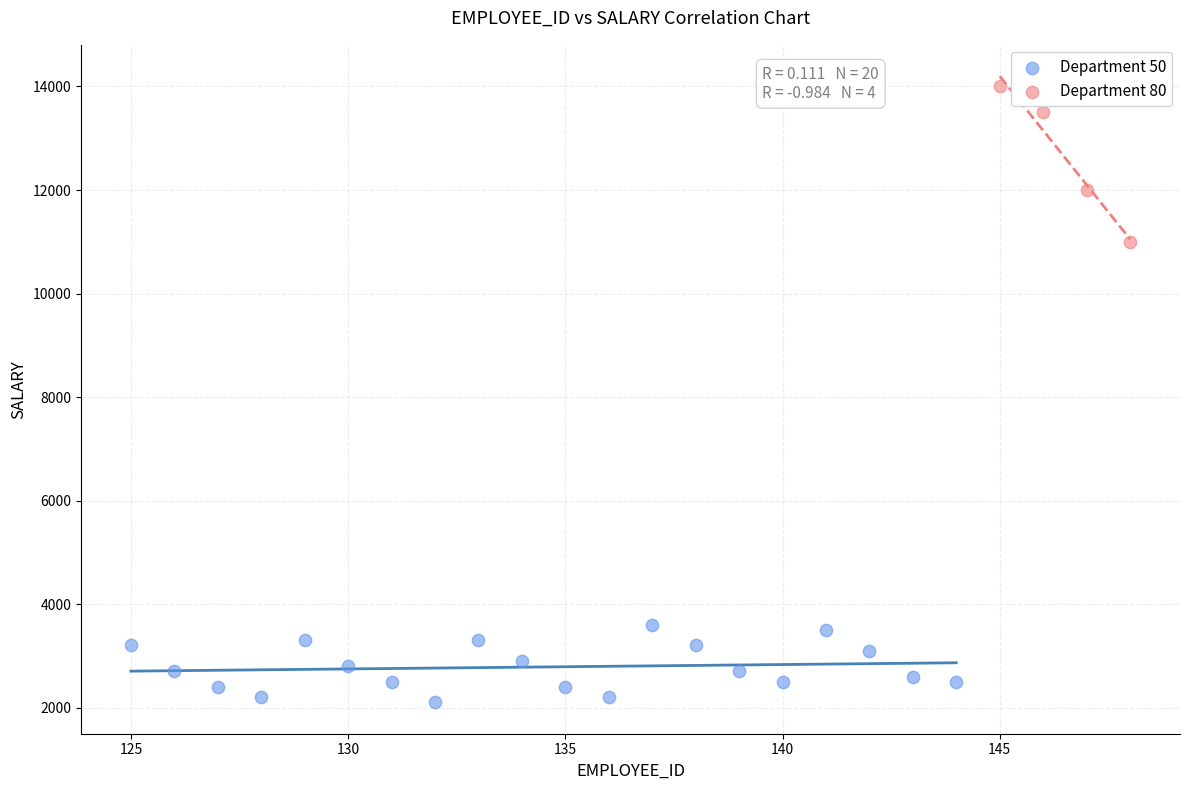

Which series has the widest spread of Y values?

Department 80